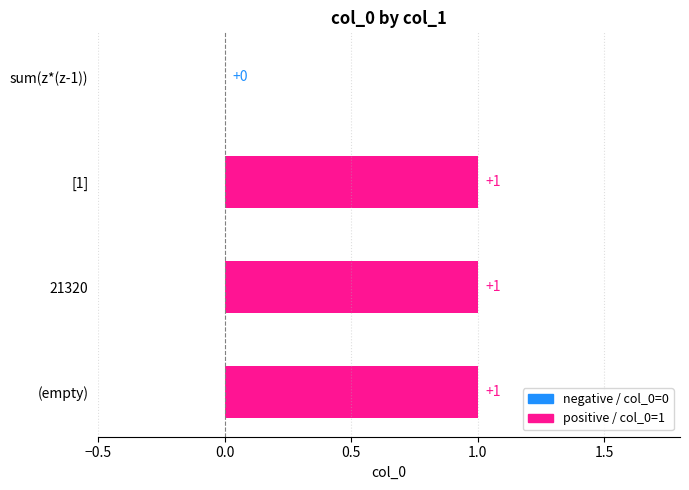

True or false: the data shows 2 at 21320.

False